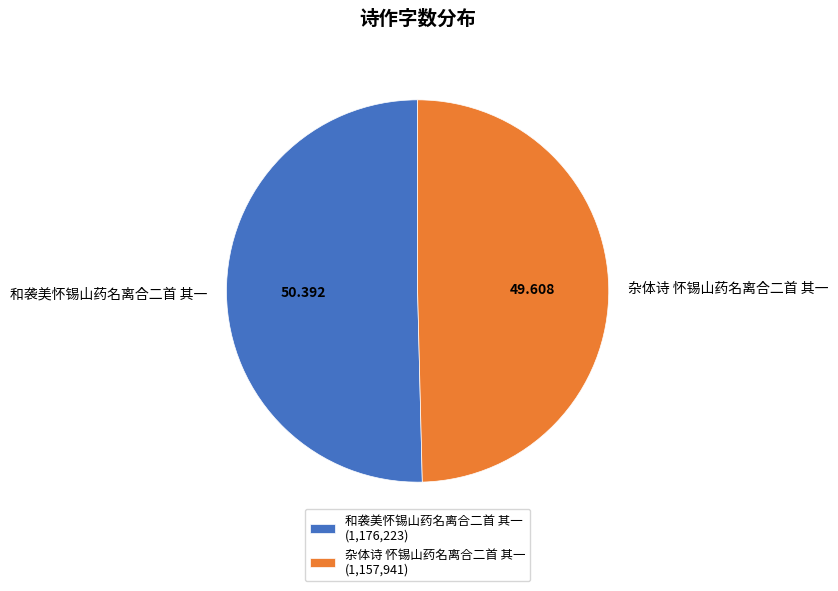

Approximately how many times larger is the value at 杂体诗 怀锡山药名离合二首 其一 compared to 和袭美怀锡山药名离合二首 其一?

1.0